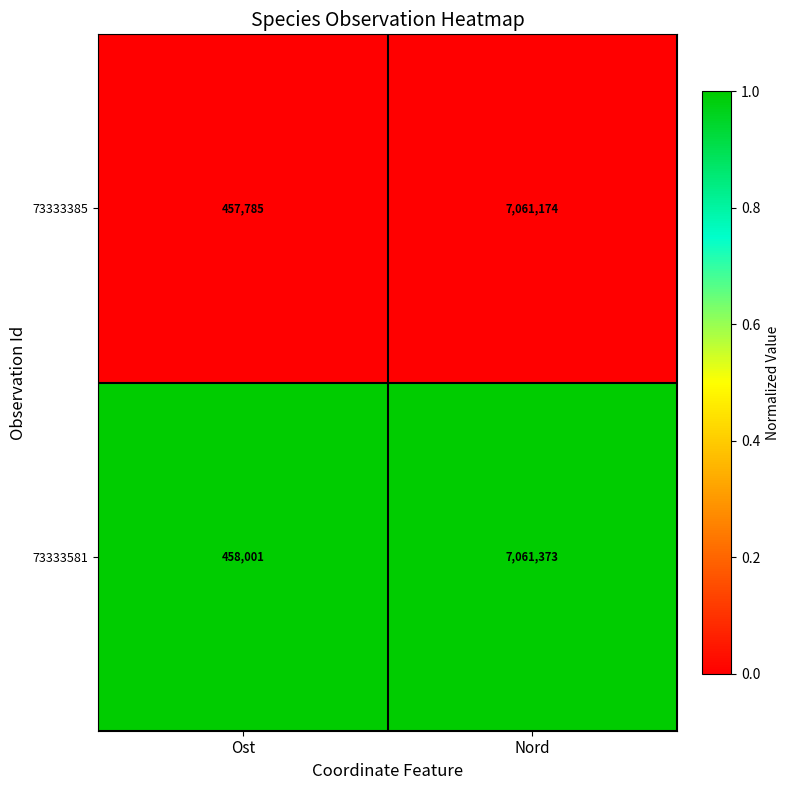

What is the total value across all series at Nord?

14122547